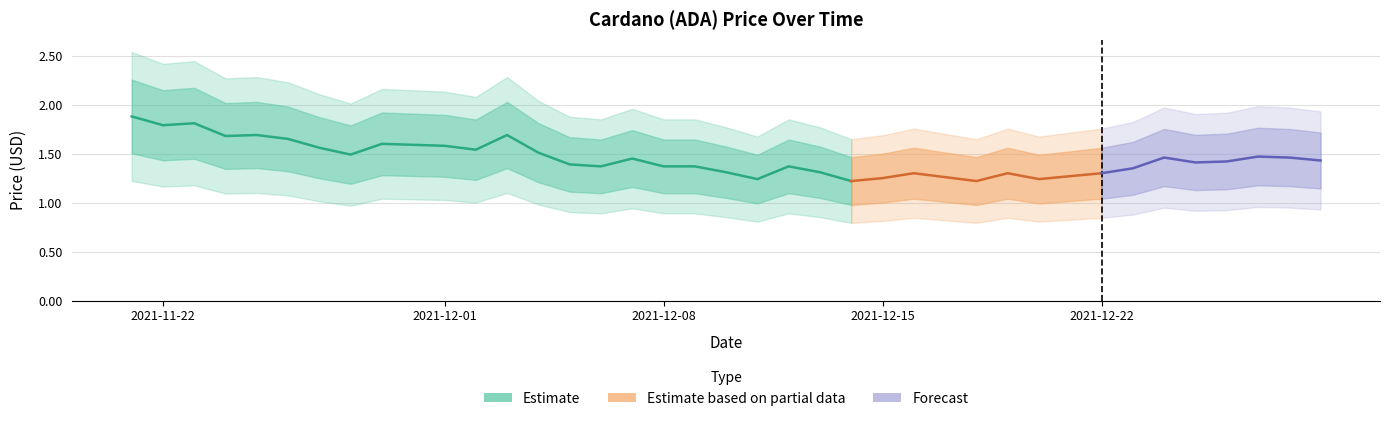

What is the value of the 6th bar from the left?

1.7